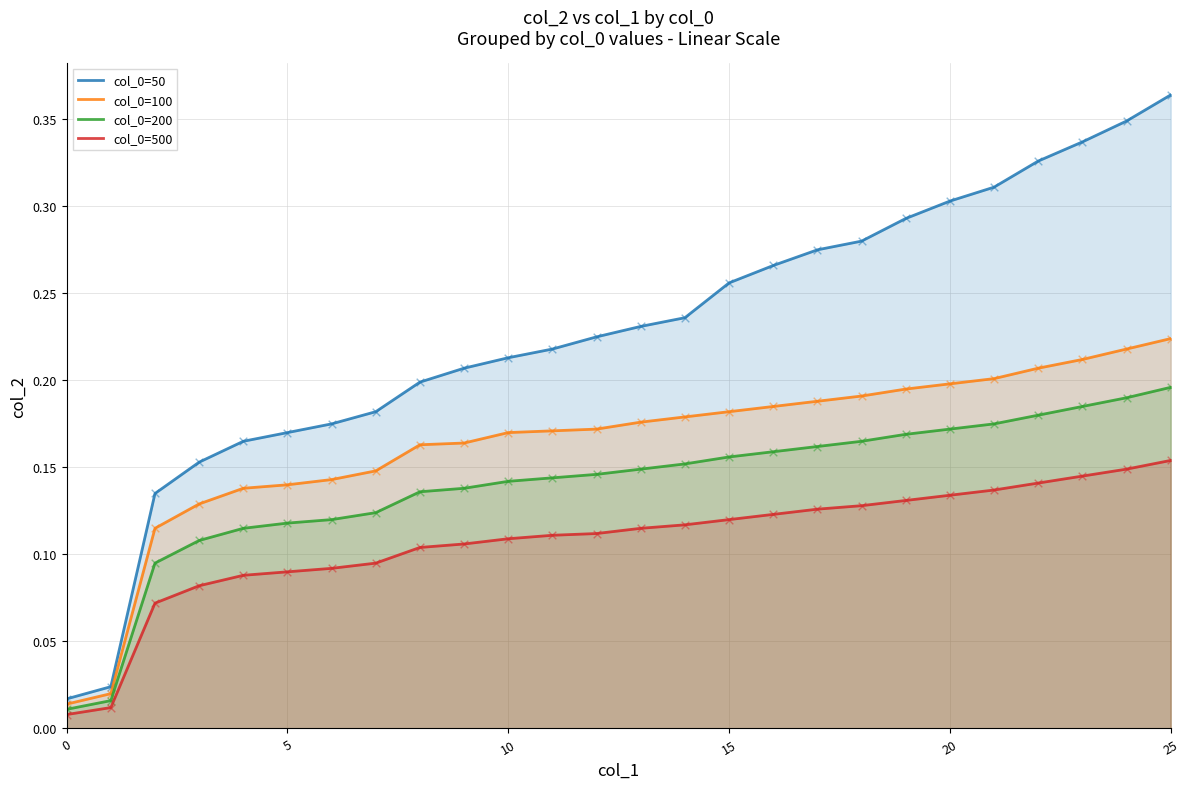

At how many categories does at least one series exceed 0?

26